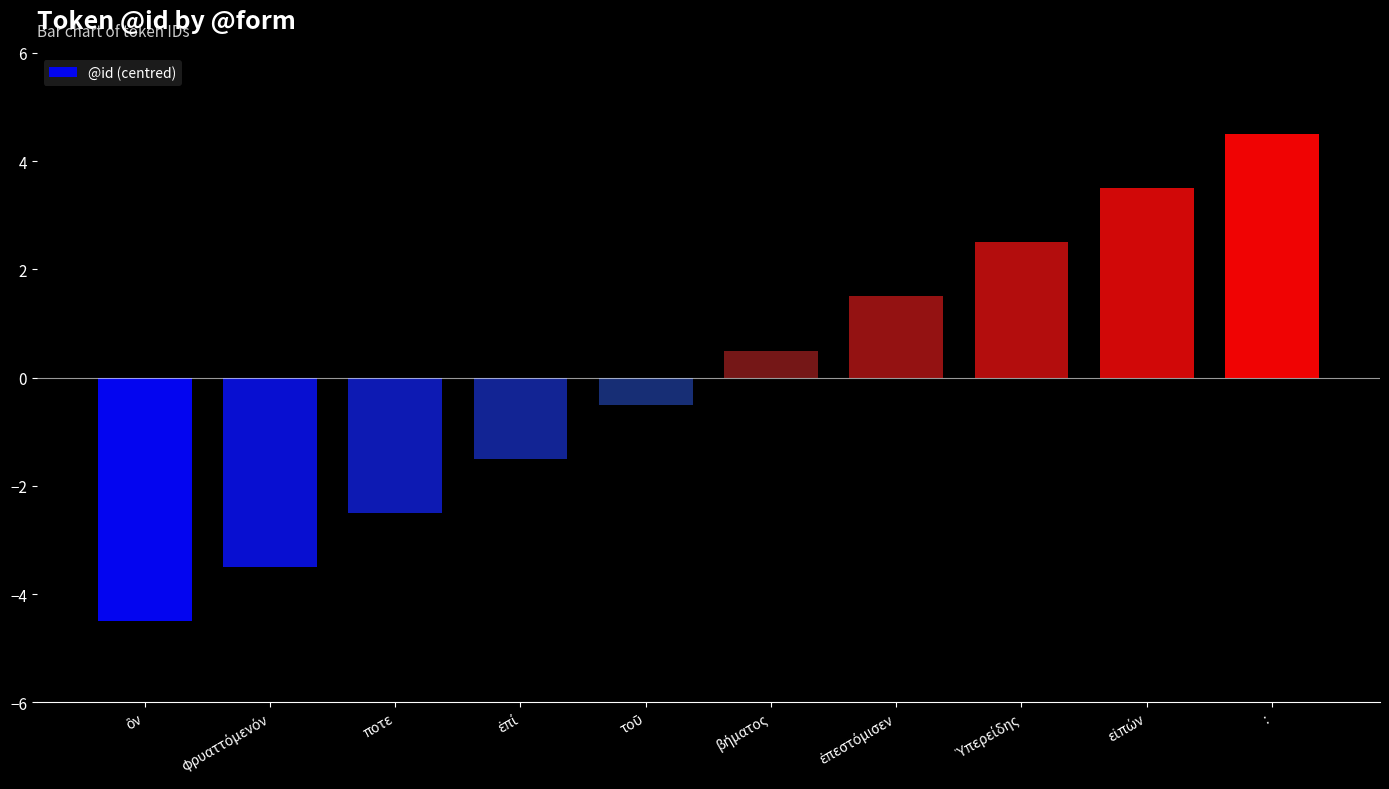

What is the value of the 6th bar from the left?

0.5